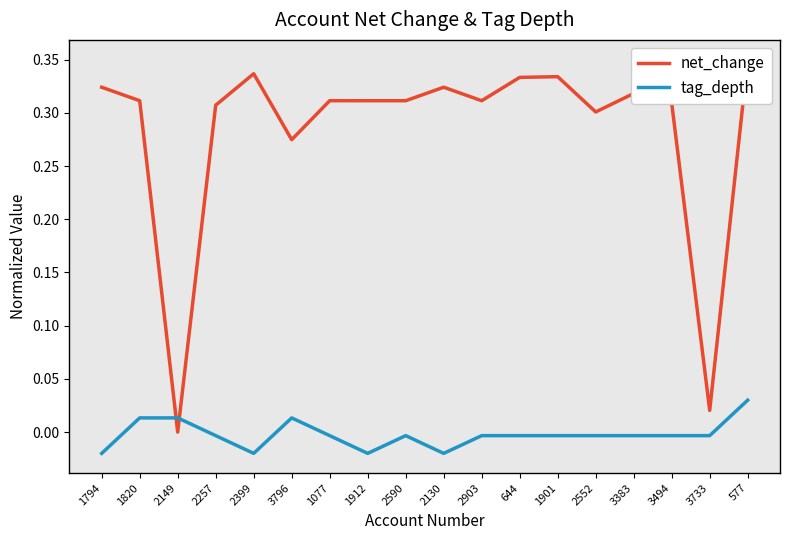

Rank the series by their average value, from lowest to highest.

tag_depth, net_change